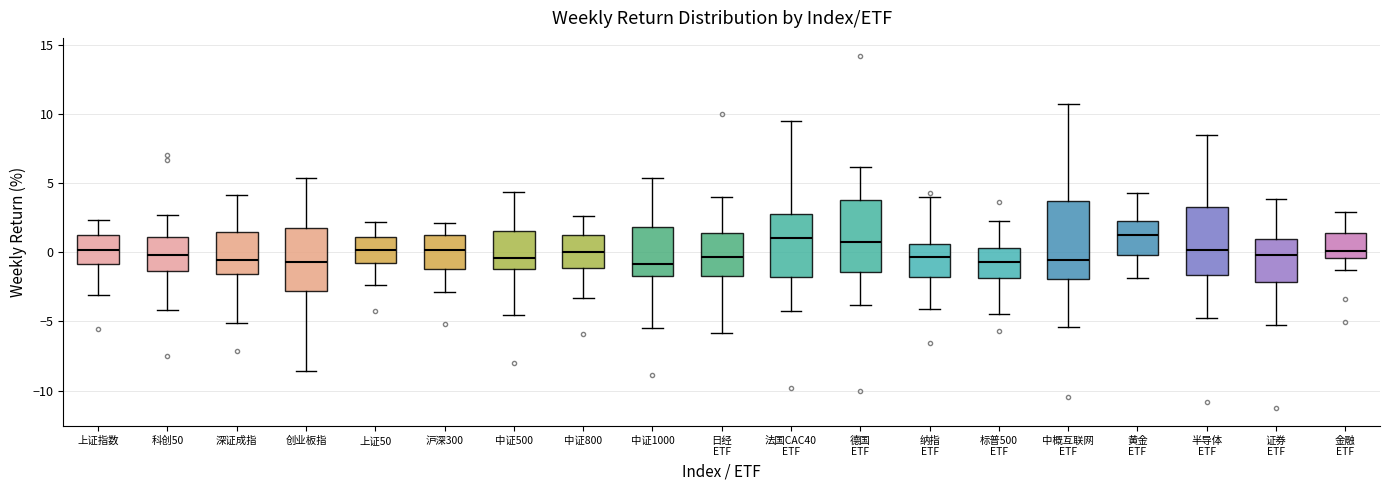

Reading left to right, transcribe this box plot: for each box, give where its median line is, the range the box spans, and where its two whiskers end, as read against the y-axis. The values are not printed on the chart, so give them approximately, as read against the axis.

上证指数: median 0.0, box -1.0 to 1.0, whiskers -3.0 to 2.5
科创50: median 0.0, box -1.5 to 1.0, whiskers -4.0 to 2.5
深证成指: median -0.5, box -1.5 to 1.5, whiskers -5.0 to 4.0
创业板指: median -0.5, box -3.0 to 2.0, whiskers -8.5 to 5.5
上证50: median 0.0, box -0.5 to 1.0, whiskers -2.5 to 2.0
沪深300: median 0.0, box -1.0 to 1.0, whiskers -3.0 to 2.0
中证500: median -0.5, box -1.0 to 1.5, whiskers -4.5 to 4.5
中证800: median 0.0, box -1.0 to 1.5, whiskers -3.5 to 2.5
中证1000: median -1.0, box -1.5 to 2.0, whiskers -5.5 to 5.5
日经 ETF: median -0.5, box -1.5 to 1.5, whiskers -6.0 to 4.0
法国CAC40 ETF: median 1.0, box -2.0 to 3.0, whiskers -4.0 to 9.5
德国 ETF: median 1.0, box -1.5 to 4.0, whiskers -4.0 to 6.0
纳指 ETF: median -0.5, box -2.0 to 0.5, whiskers -4.0 to 4.0
标普500 ETF: median -0.5, box -2.0 to 0.5, whiskers -4.5 to 2.0
中概互联网 ETF: median -0.5, box -2.0 to 3.5, whiskers -5.5 to 10.5
黄金 ETF: median 1.5, box 0.0 to 2.5, whiskers -2.0 to 4.5
半导体 ETF: median 0.0, box -1.5 to 3.0, whiskers -4.5 to 8.5
证券 ETF: median 0.0, box -2.0 to 1.0, whiskers -5.0 to 4.0
金融 ETF: median 0.0, box -0.5 to 1.5, whiskers -1.5 to 3.0